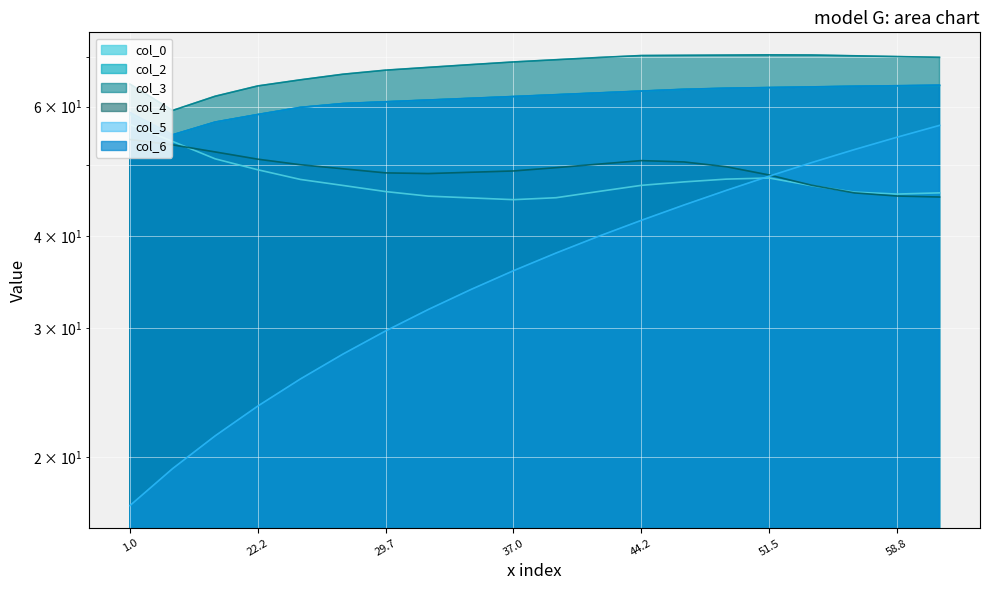

At which category does col_3 reach its first local valley?

15.89583333